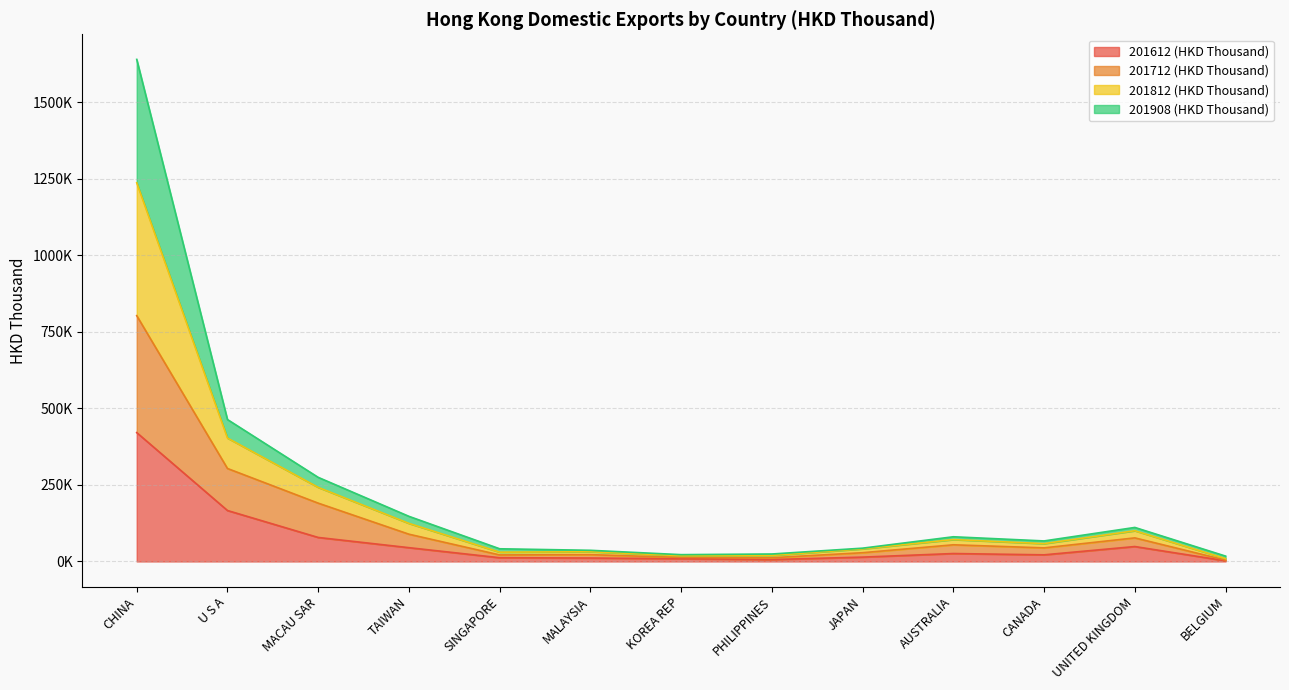

What is the label of the 5th point from the right?

JAPAN